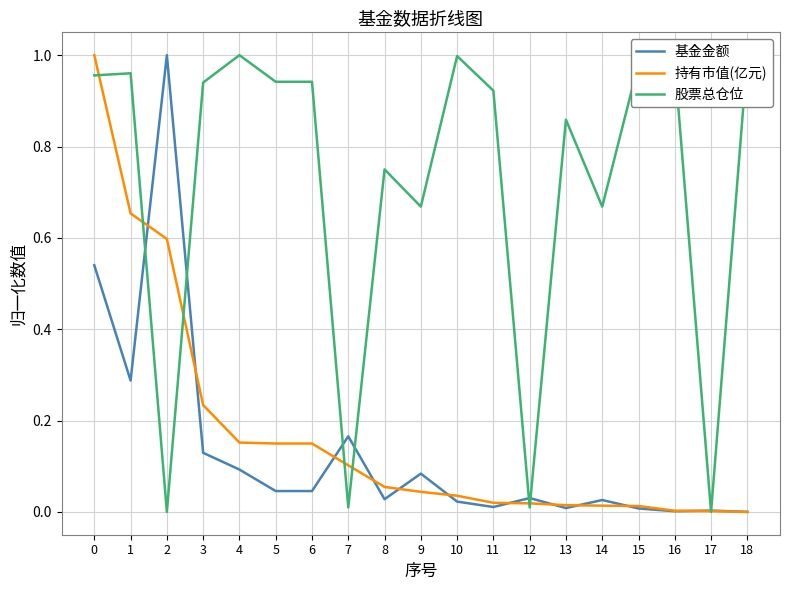

True or false: 持有市值(亿元) and 股票总仓位 cross at least once.

True